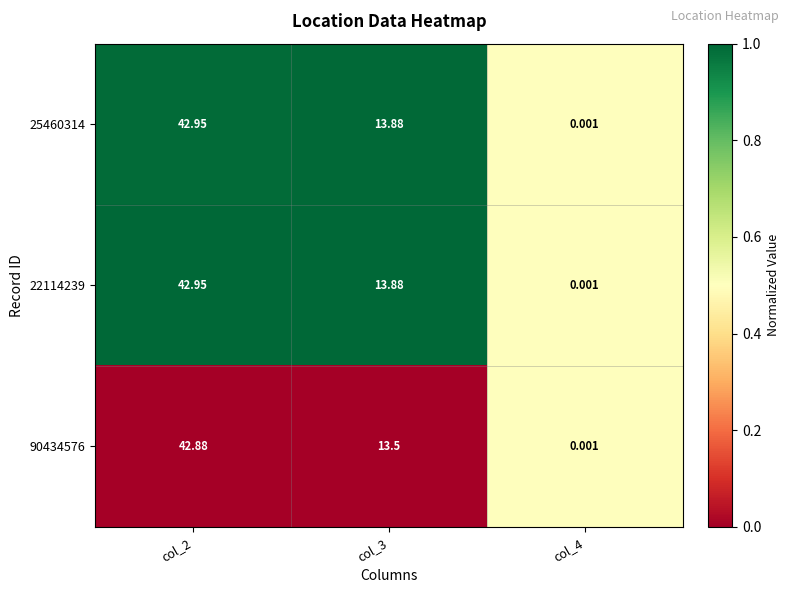

Is the value of 22114239 at col_4 greater than the value of 25460314 at col_3?

No